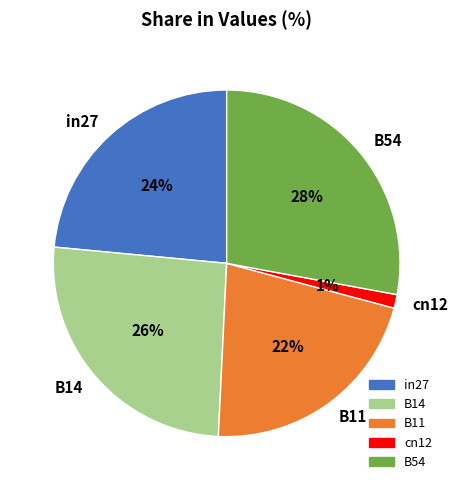

Do B11 and cn12 together represent more than half of the pie?

No